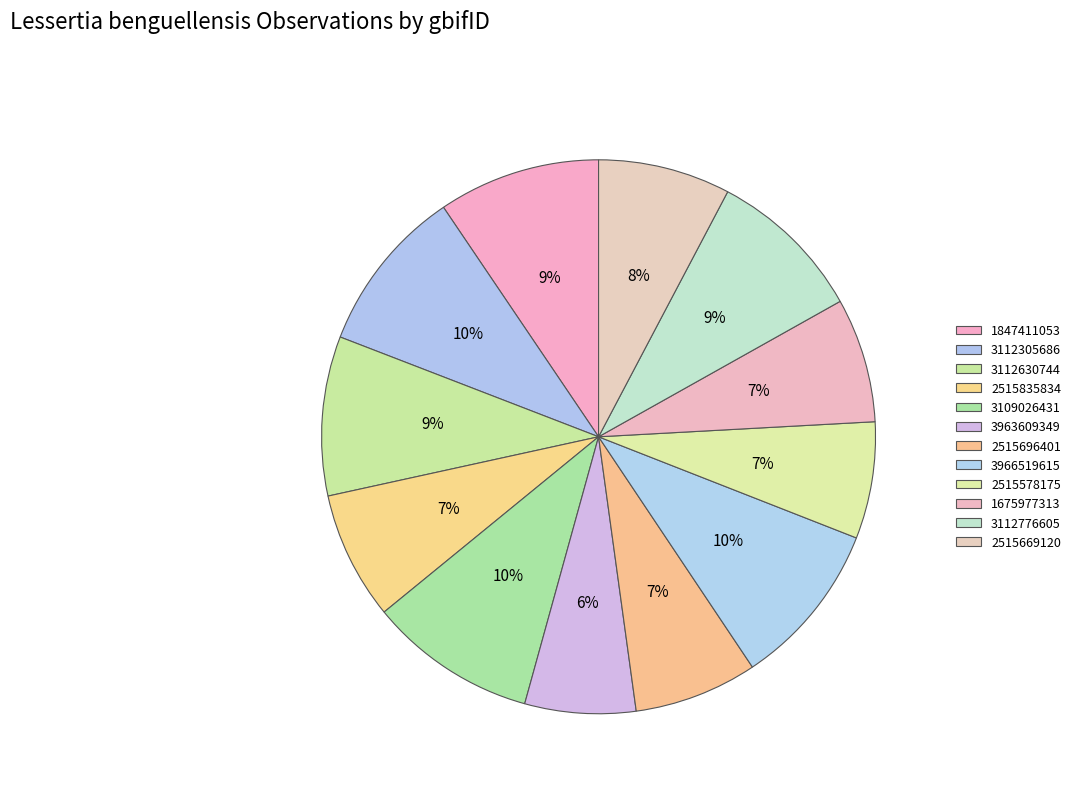

To the nearest percent, what percentage of the pie is 3109026431?

10%